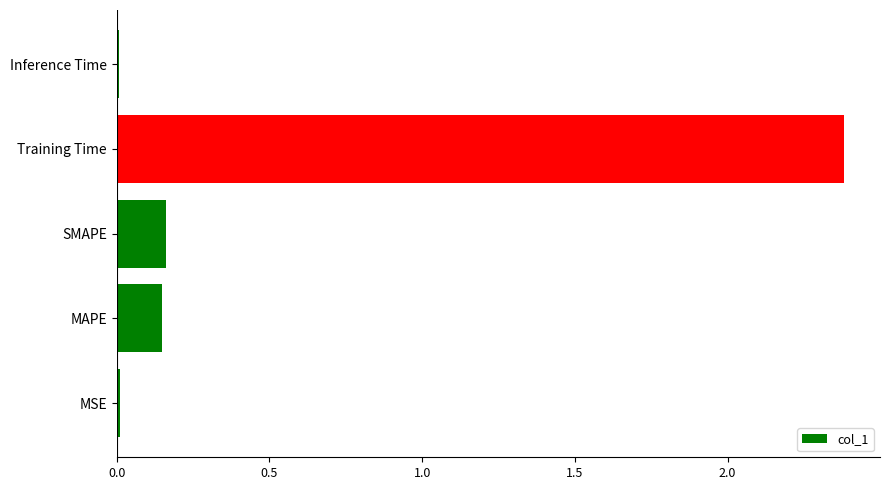

Which has a higher value, MAPE or Training Time?

Training Time